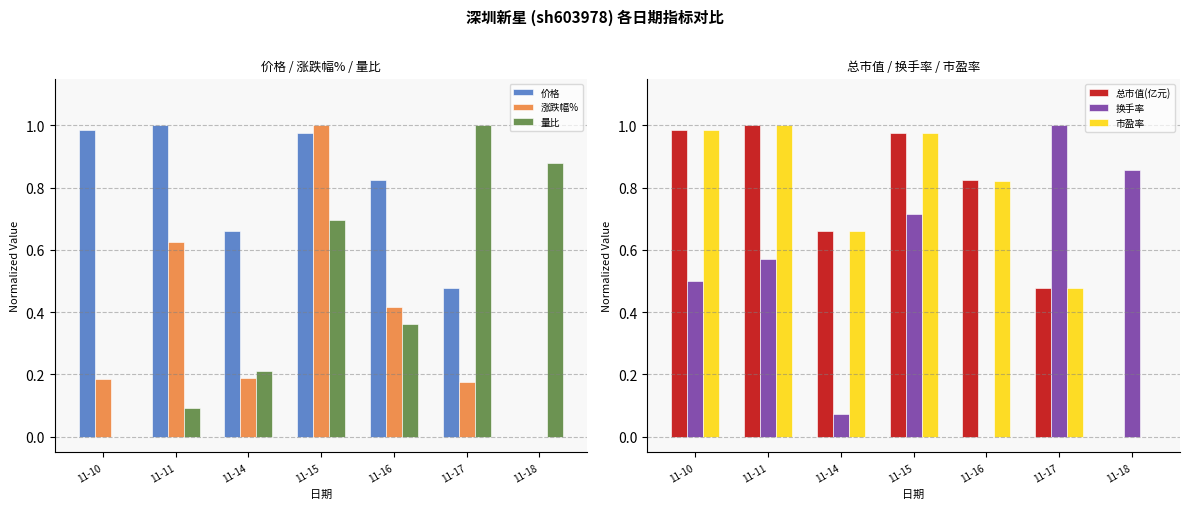

At which category is the sum across all series the highest?

11-15